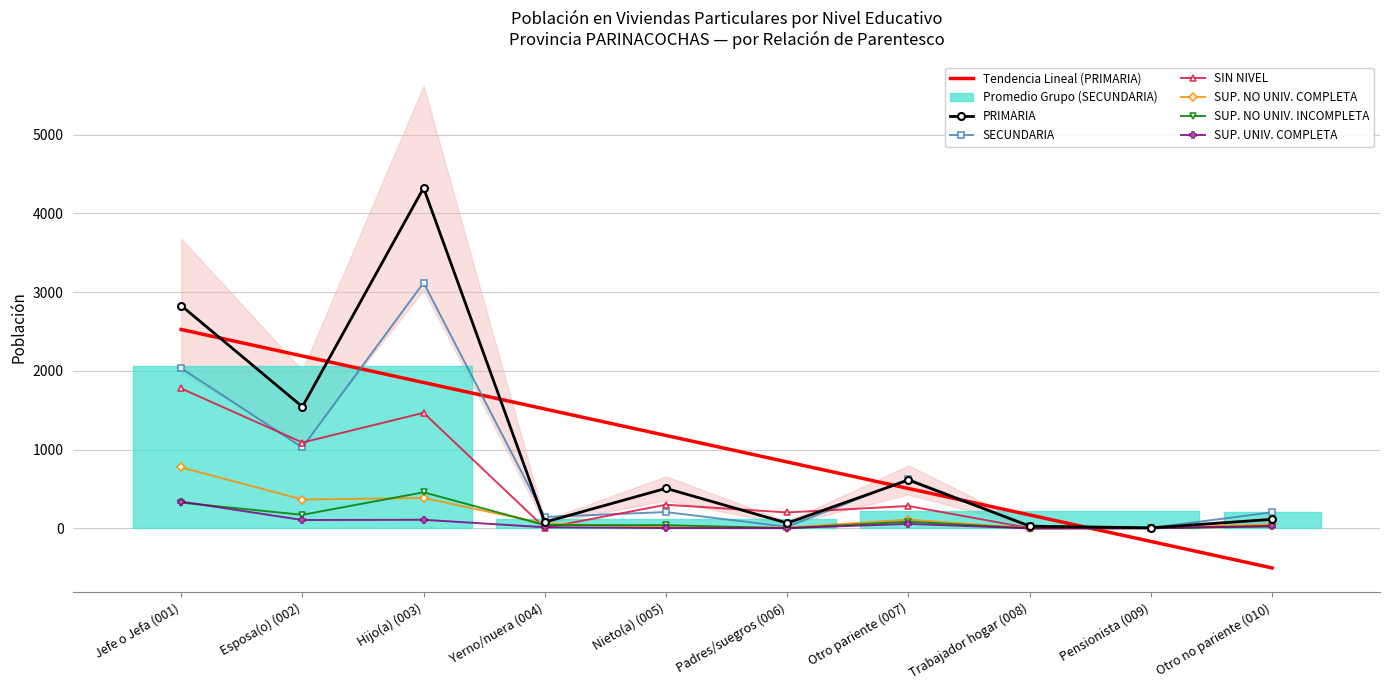

Where is SUP. NO UNIV. COMPLETA nearest to the value 387?

Hijo(a) (003)